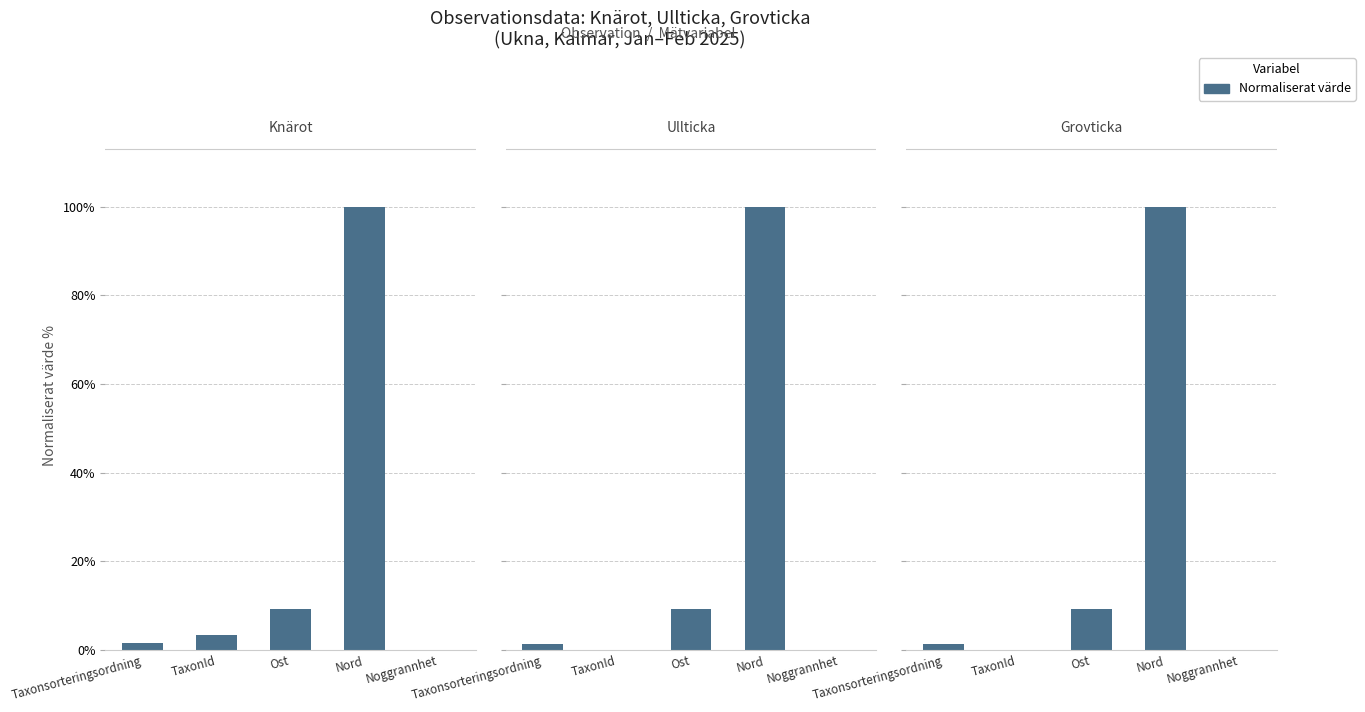

What is the label of the 4th bar from the right?

TaxonId